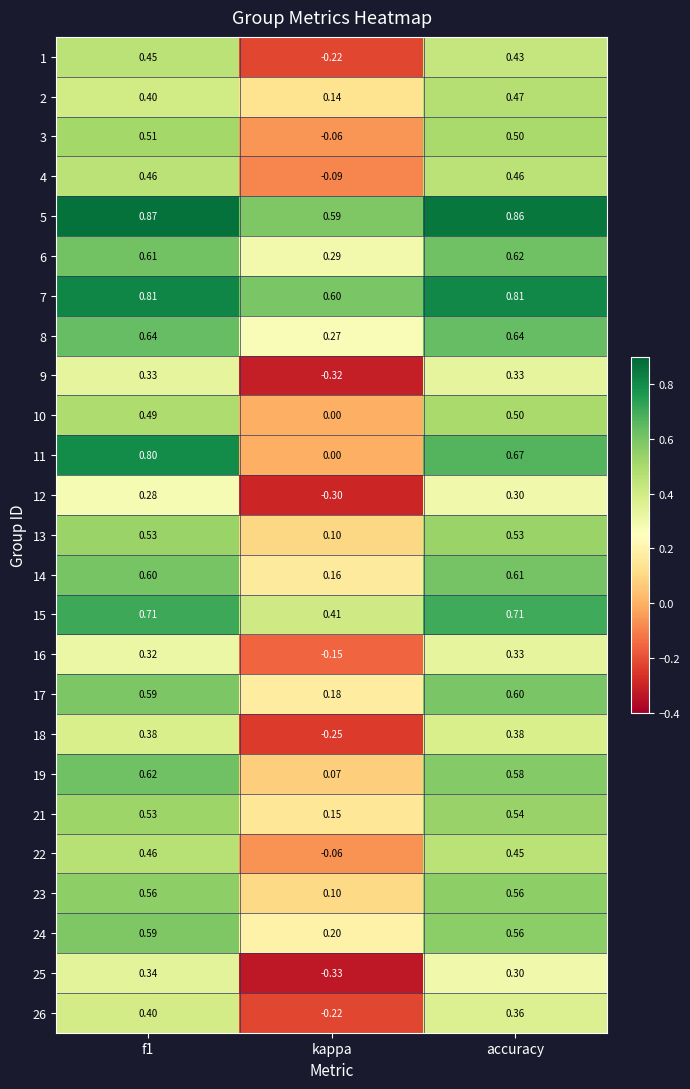

At which label does 12 reach its minimum?

kappa